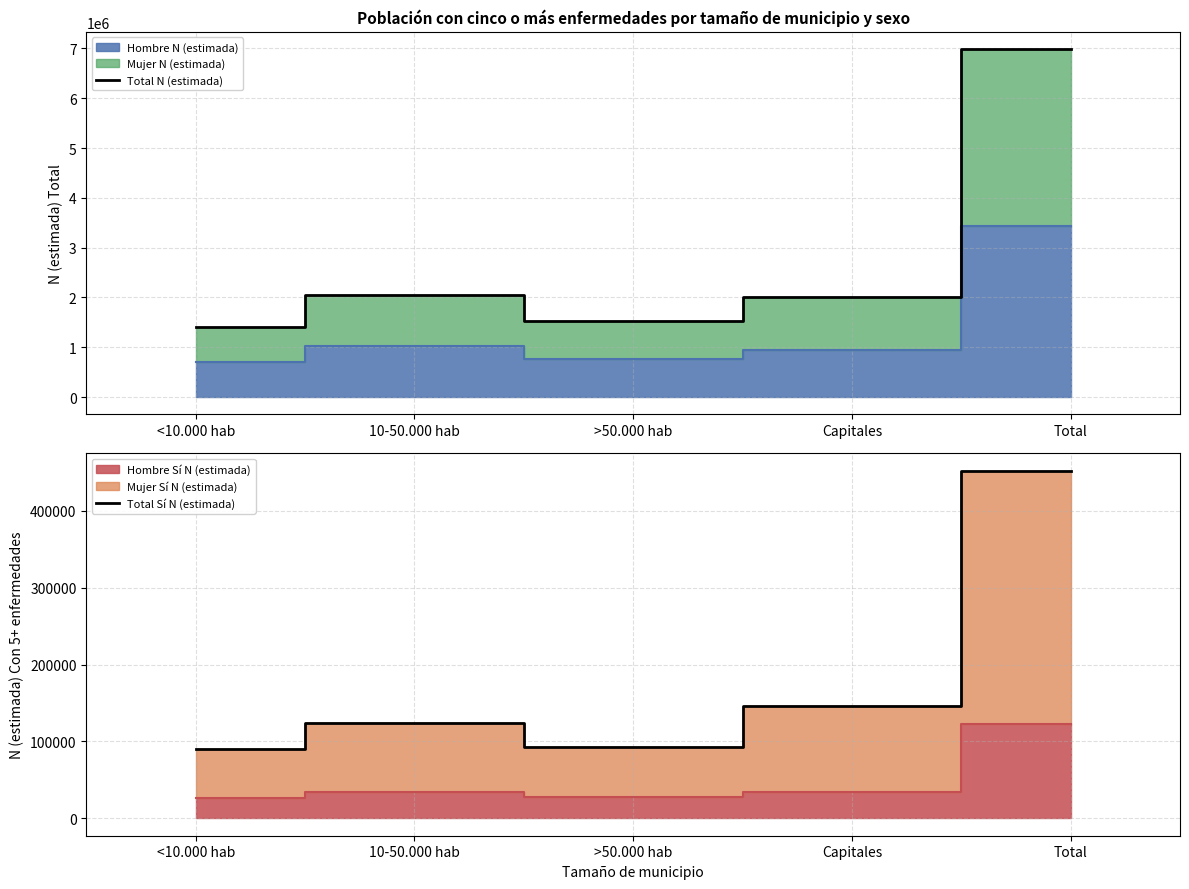

At which label is Total N (estimada) closest to 4192803?

10-50.000 hab